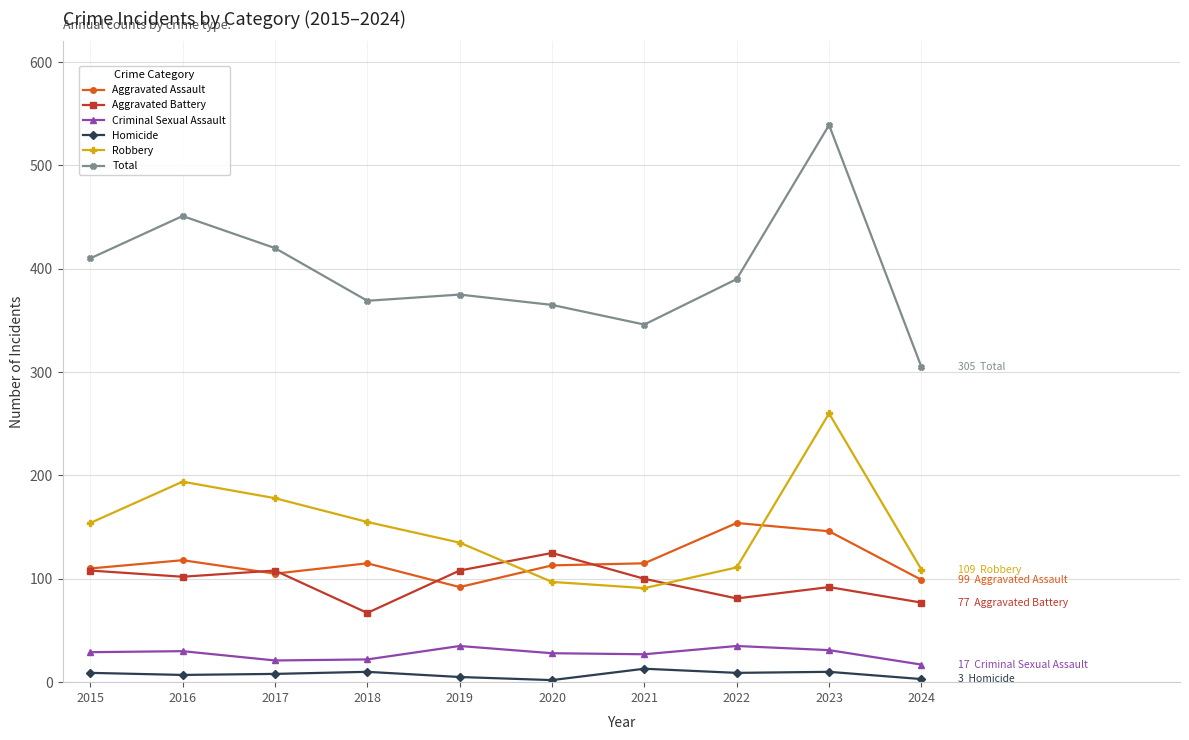

What is the value of the Aggravated Battery point at the 2nd from the left?

102